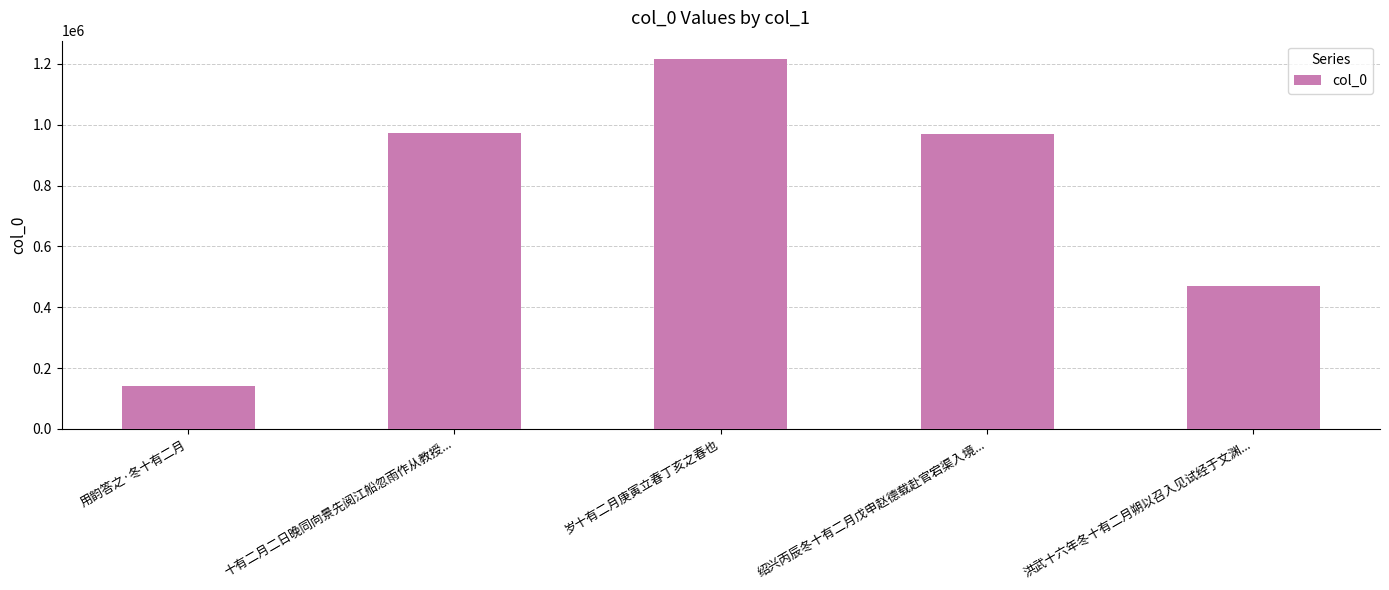

What is the label of the 2nd bar from the left?

十有二月二日晚同向景先阅江船忽雨作从教授...